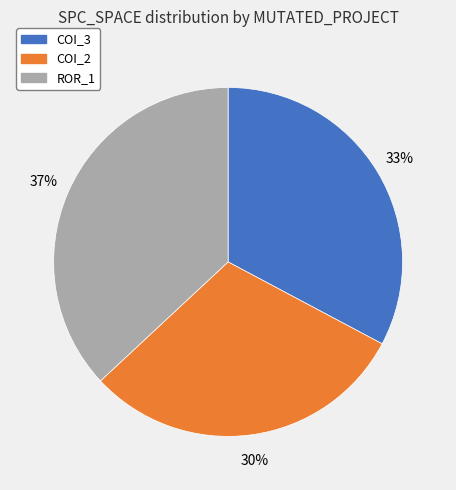

Does any single category account for the majority?

No